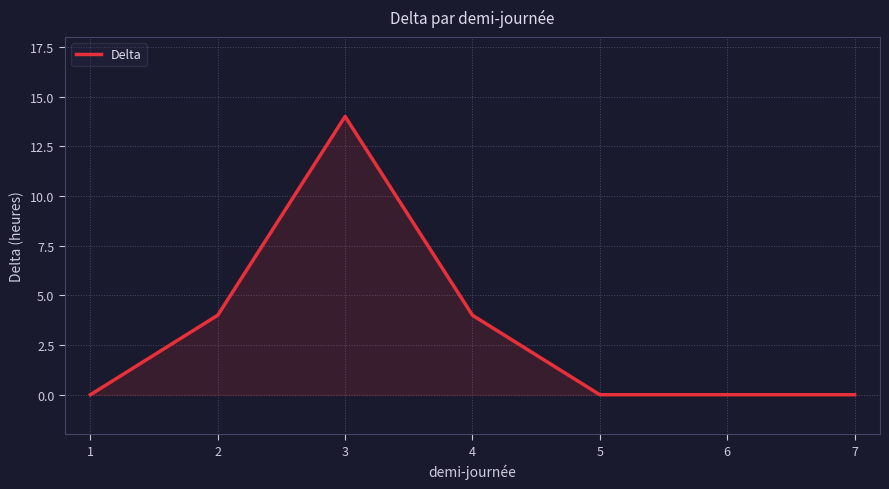

Is it true that the value at 6 is 0?

True